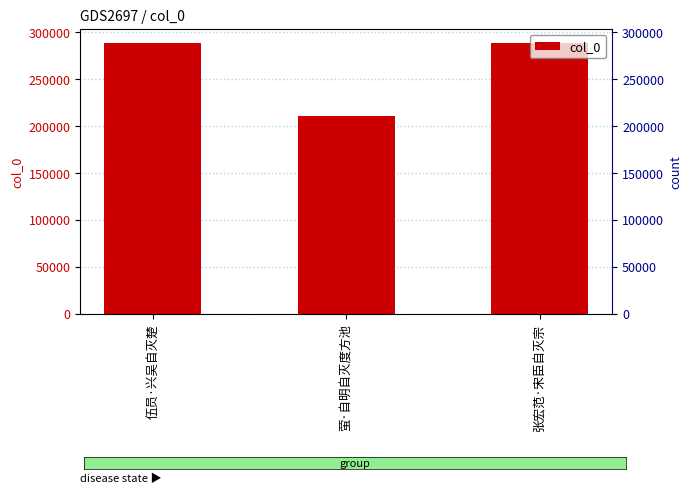

What is the label of the 2nd bar from the left?

萤·自明自灭度方池